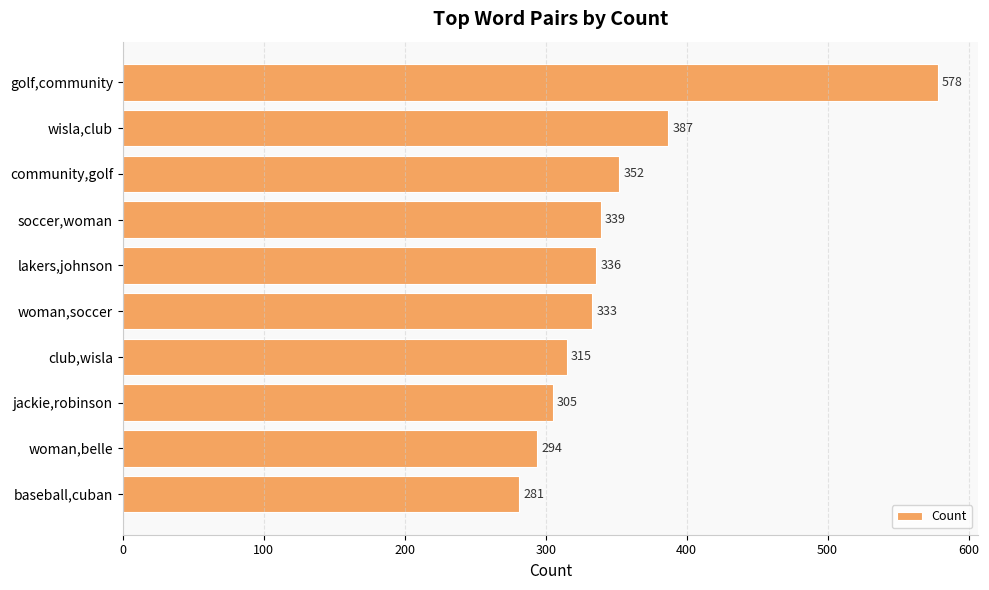

What is the change in value from lakers,johnson to jackie,robinson?

-31